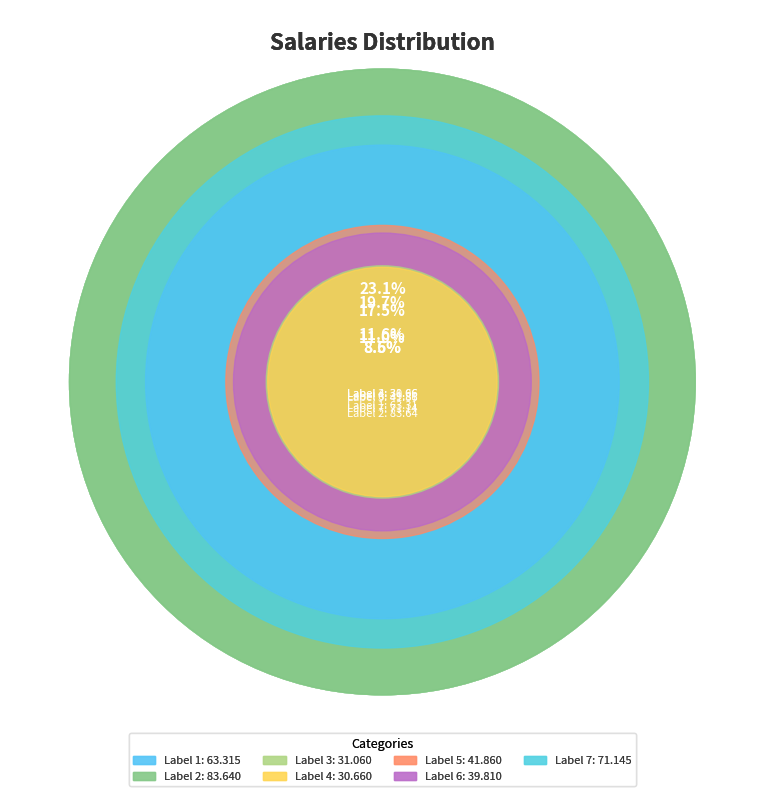

What is the largest slice in the pie chart?

2